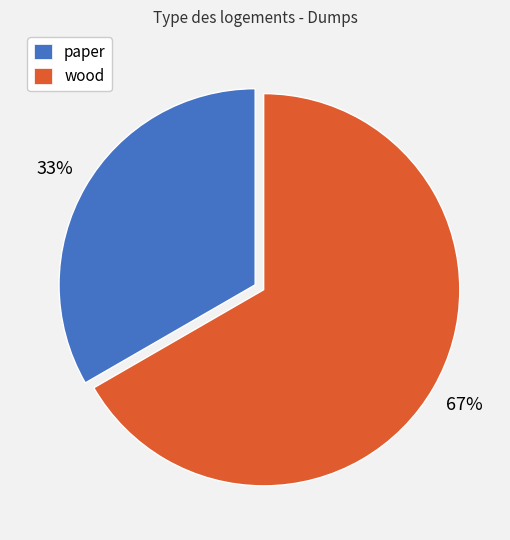

Does wood represent more than half of the total?

Yes